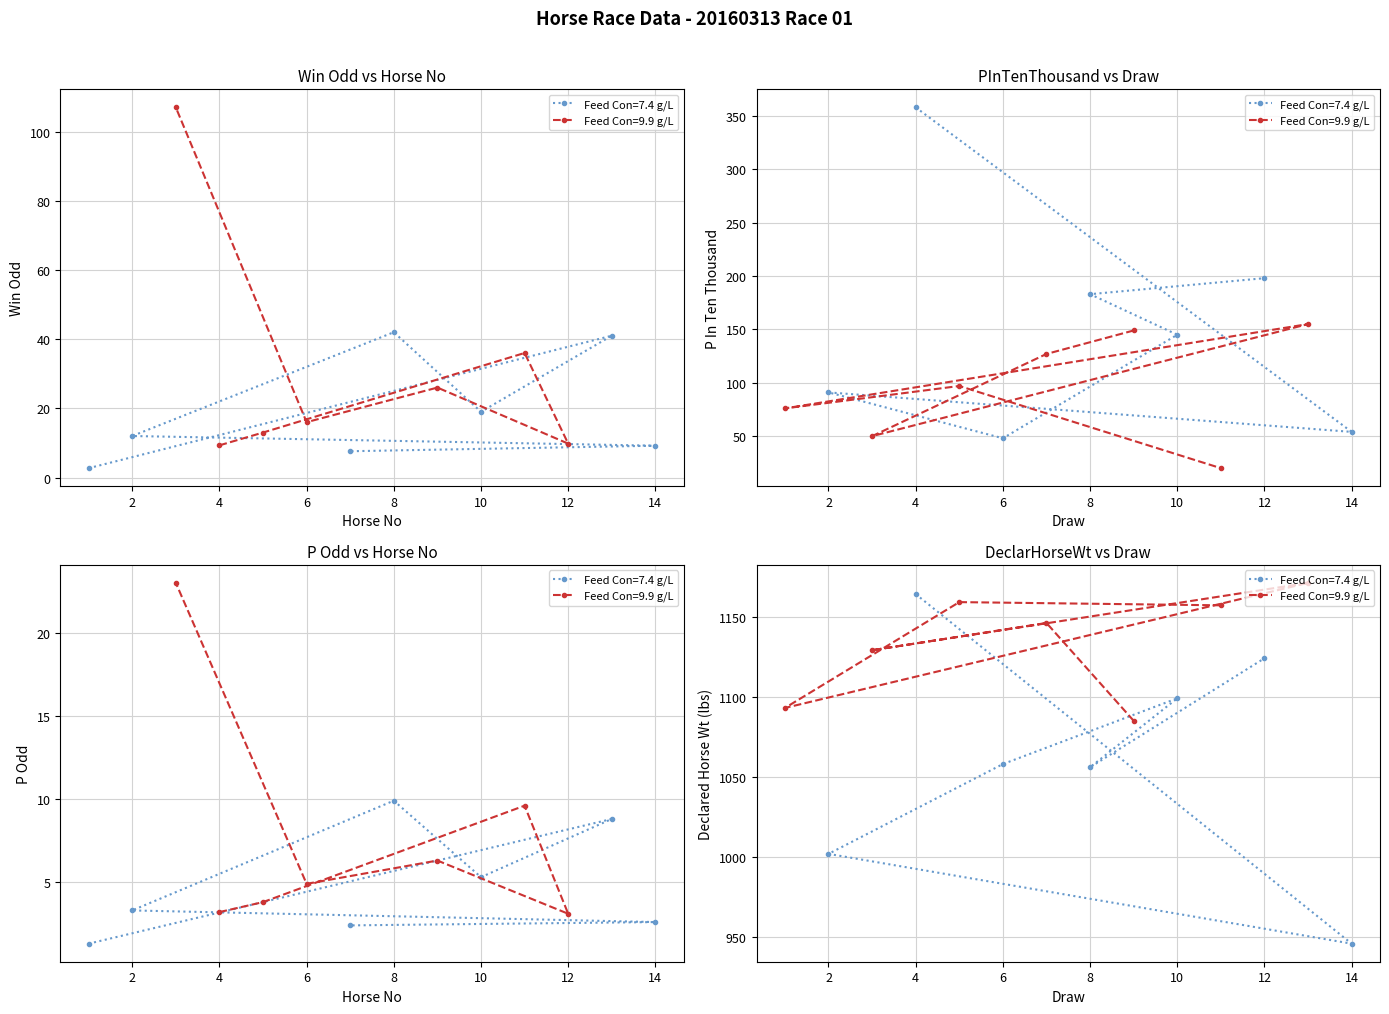

The DeclarHorseWt series shows 2017.5 at 霹靂去馬. True or false?

False